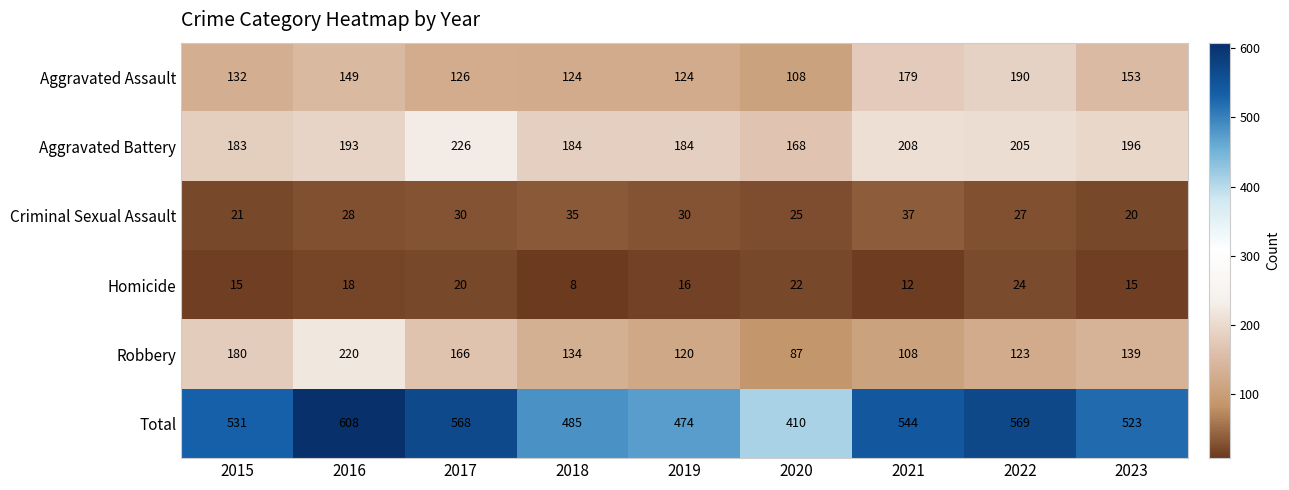

The Homicide series shows 15 at 2015. True or false?

True